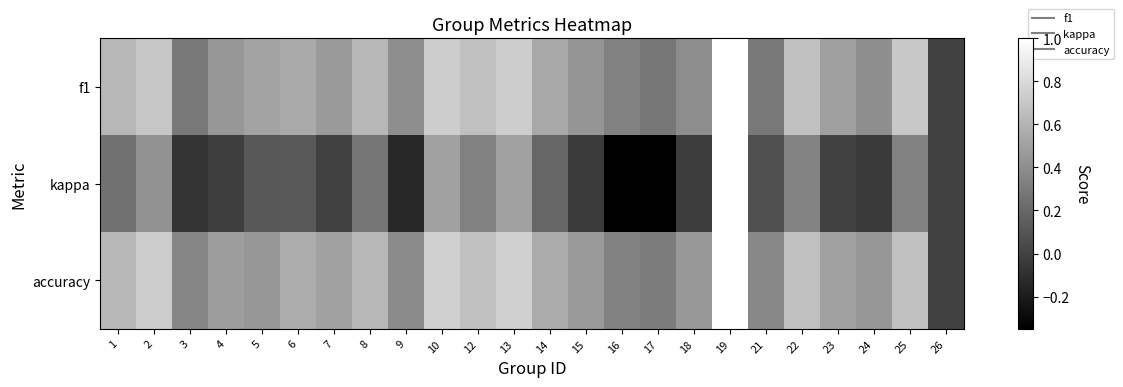

Which series has the largest total across all categories?

accuracy